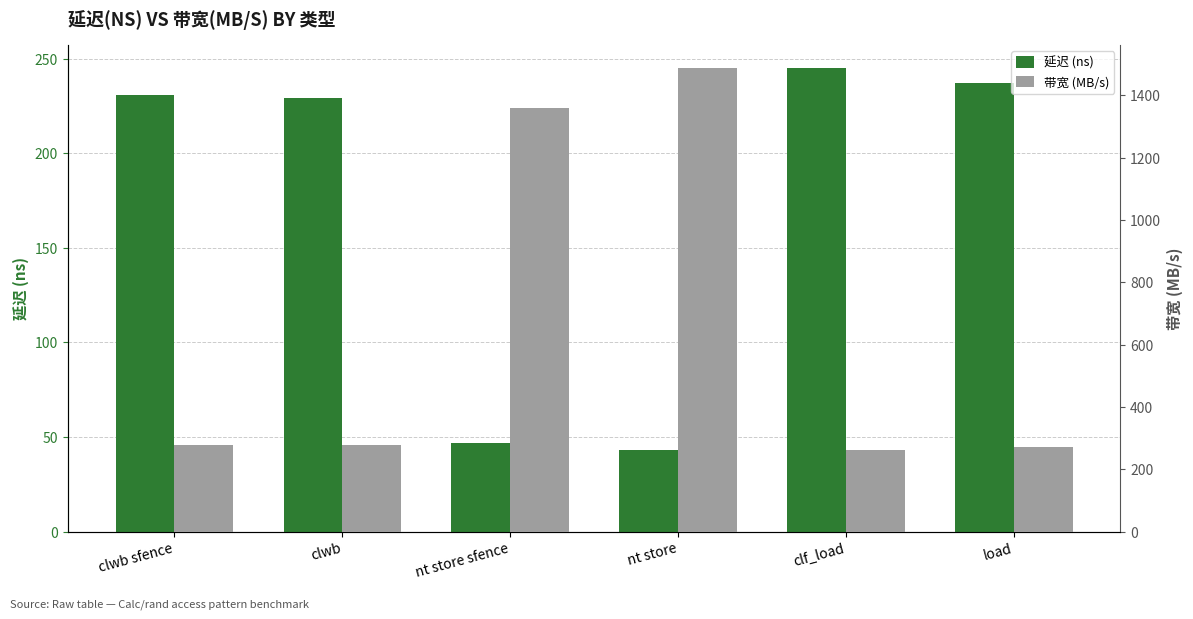

Reading left to right, extract all data points from this chart.

延迟 (ns): 231	229	47	43	245	237
带宽 (MB/s): 277	279	1361	1488	261	270